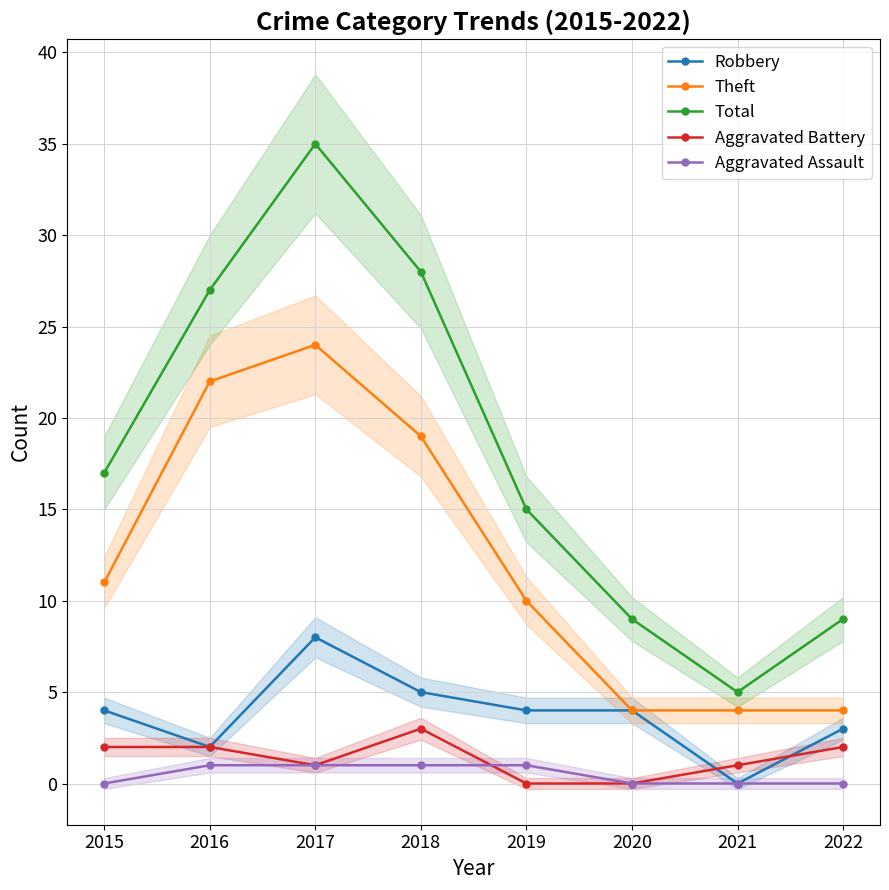

Which category has the lowest value across all series?

2021